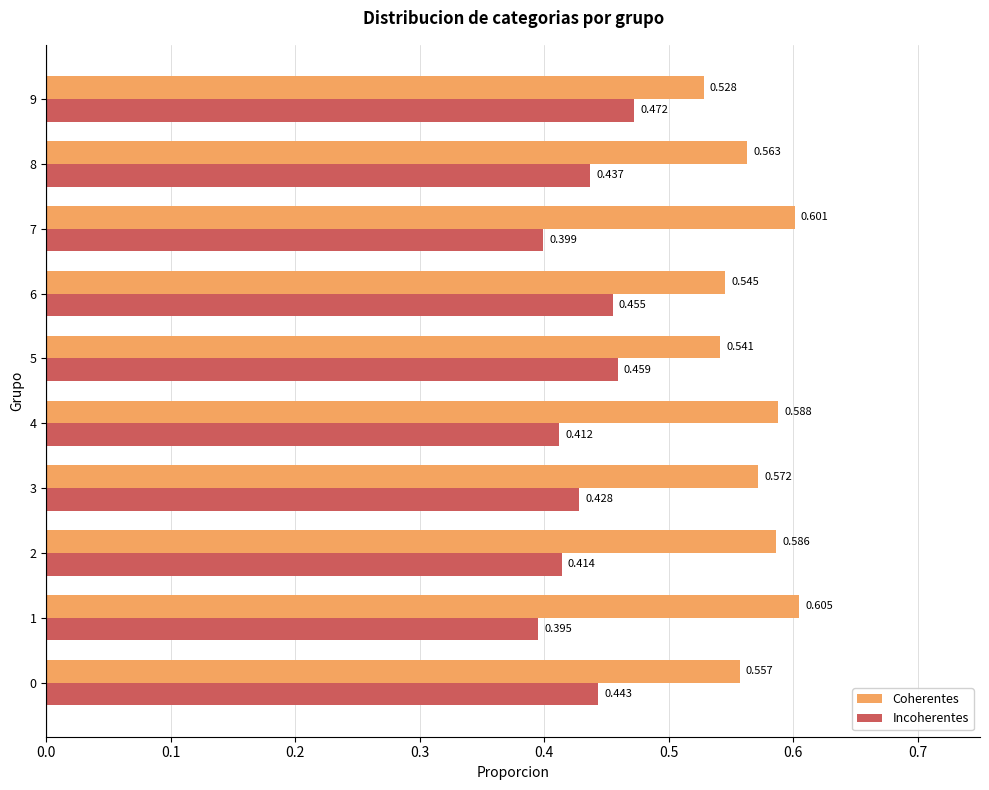

At how many categories does at least one series exceed 0?

10